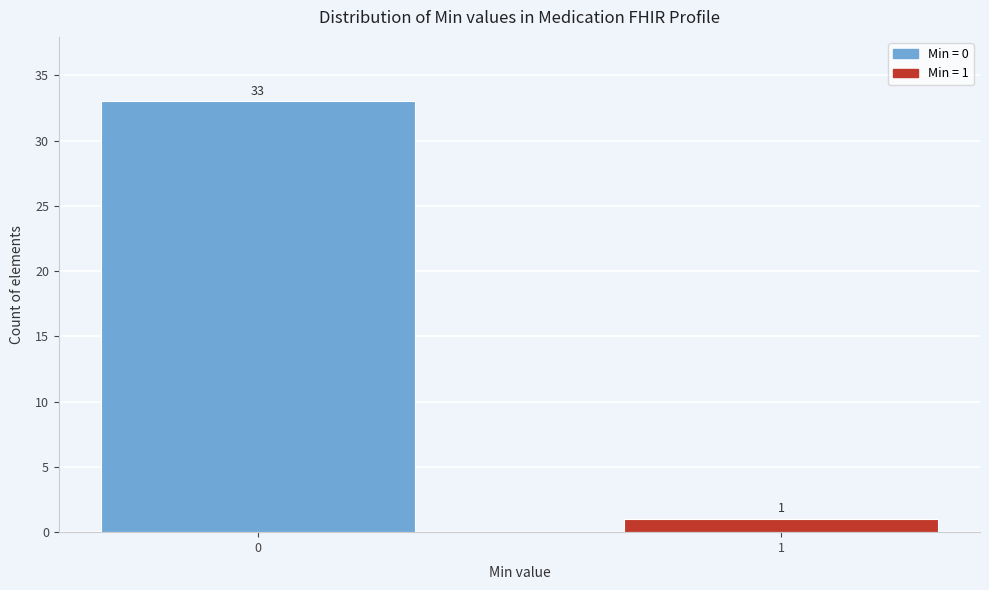

Reading left to right, extract all data points from this chart.

0=33	1=1